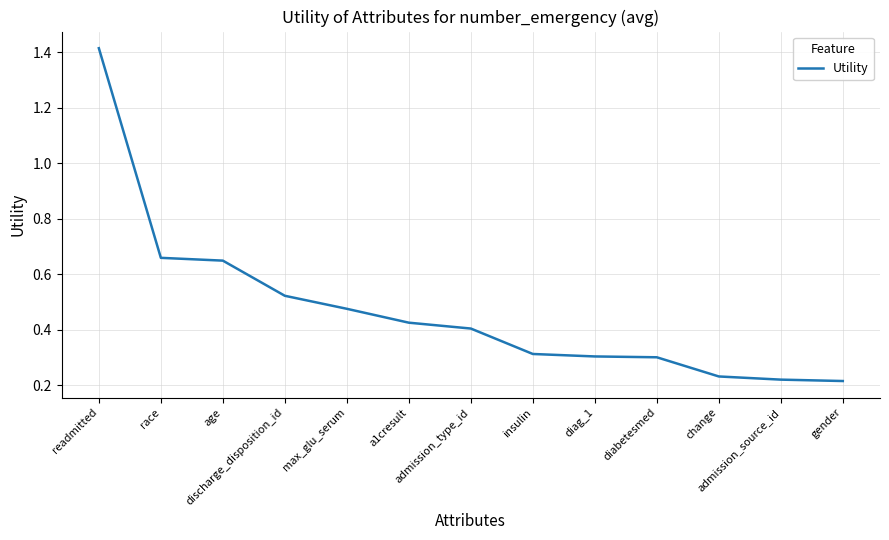

What is the sum of all values?

6.1